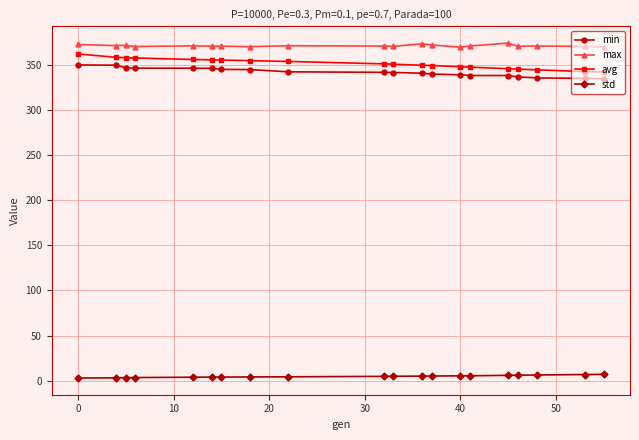

What is the sum of all min values?

6838.9